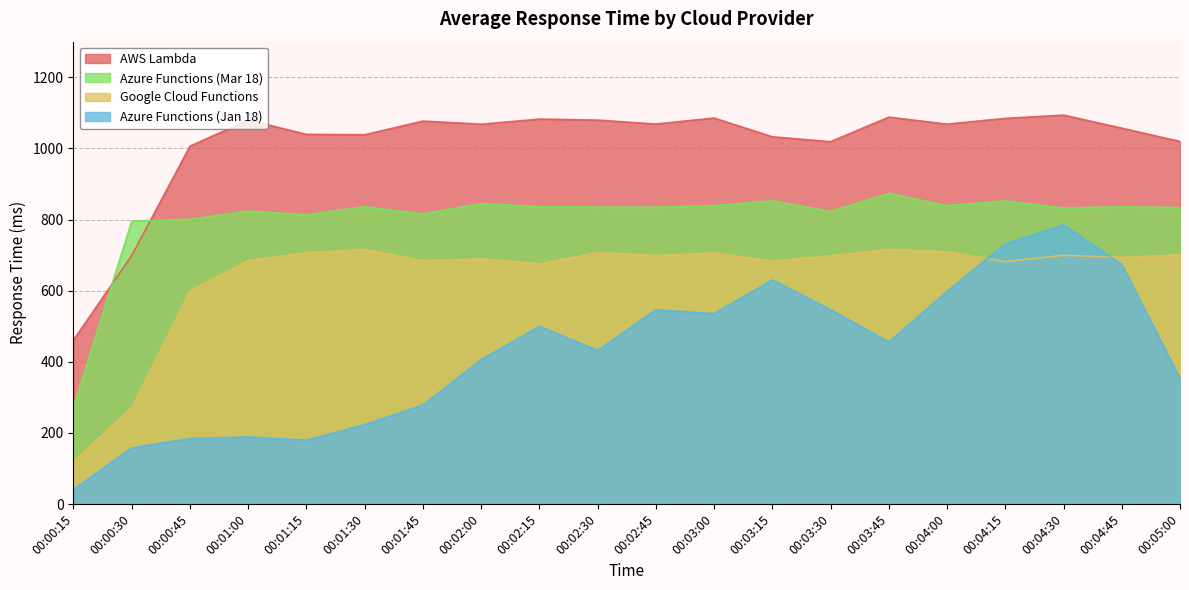

List the labels in order of Azure Functions (Mar 18) value, smallest first.

00:00:15, 00:00:30, 00:00:45, 00:01:15, 00:01:45, 00:03:30, 00:01:00, 00:04:30, 00:05:00, 00:02:45, 00:02:30, 00:04:45, 00:01:30, 00:02:15, 00:03:00, 00:04:00, 00:02:00, 00:04:15, 00:03:15, 00:03:45